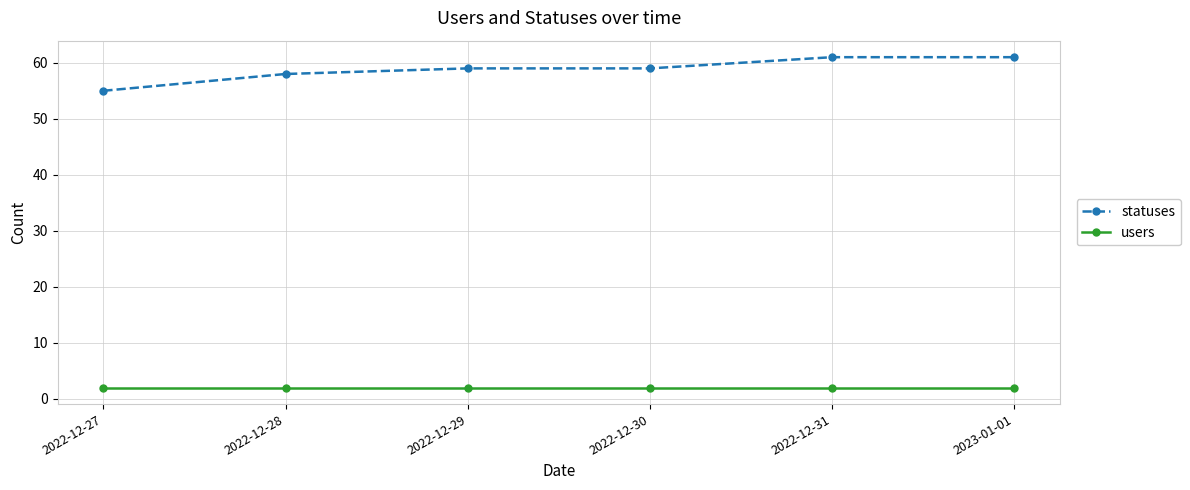

List the series in order of their peak value, lowest first.

users, statuses